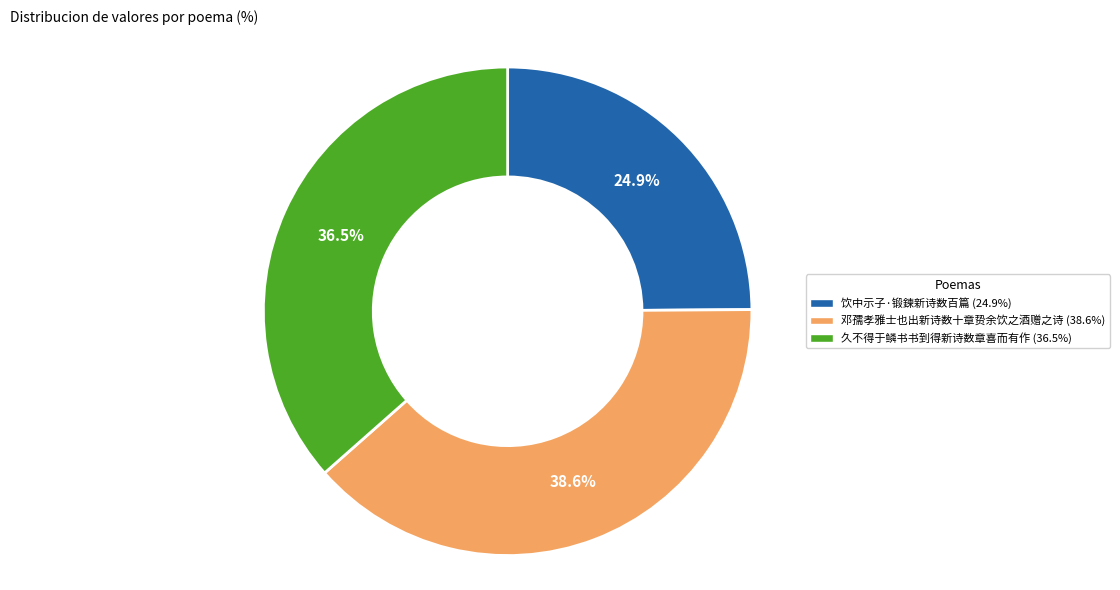

How many slices are in this pie chart?

3